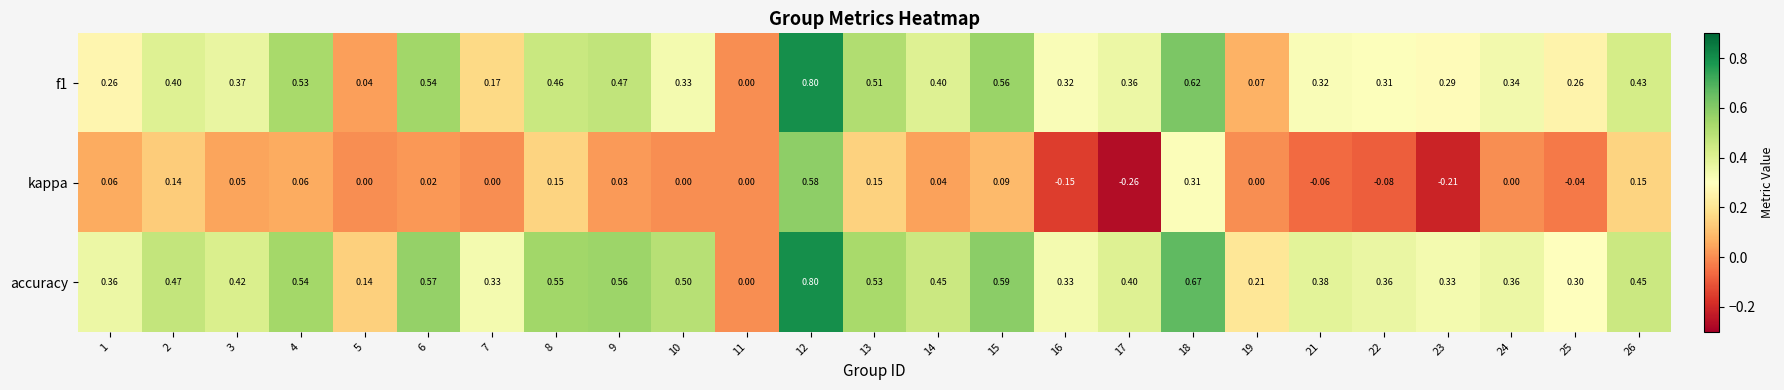

Which series has the largest total across all categories?

accuracy